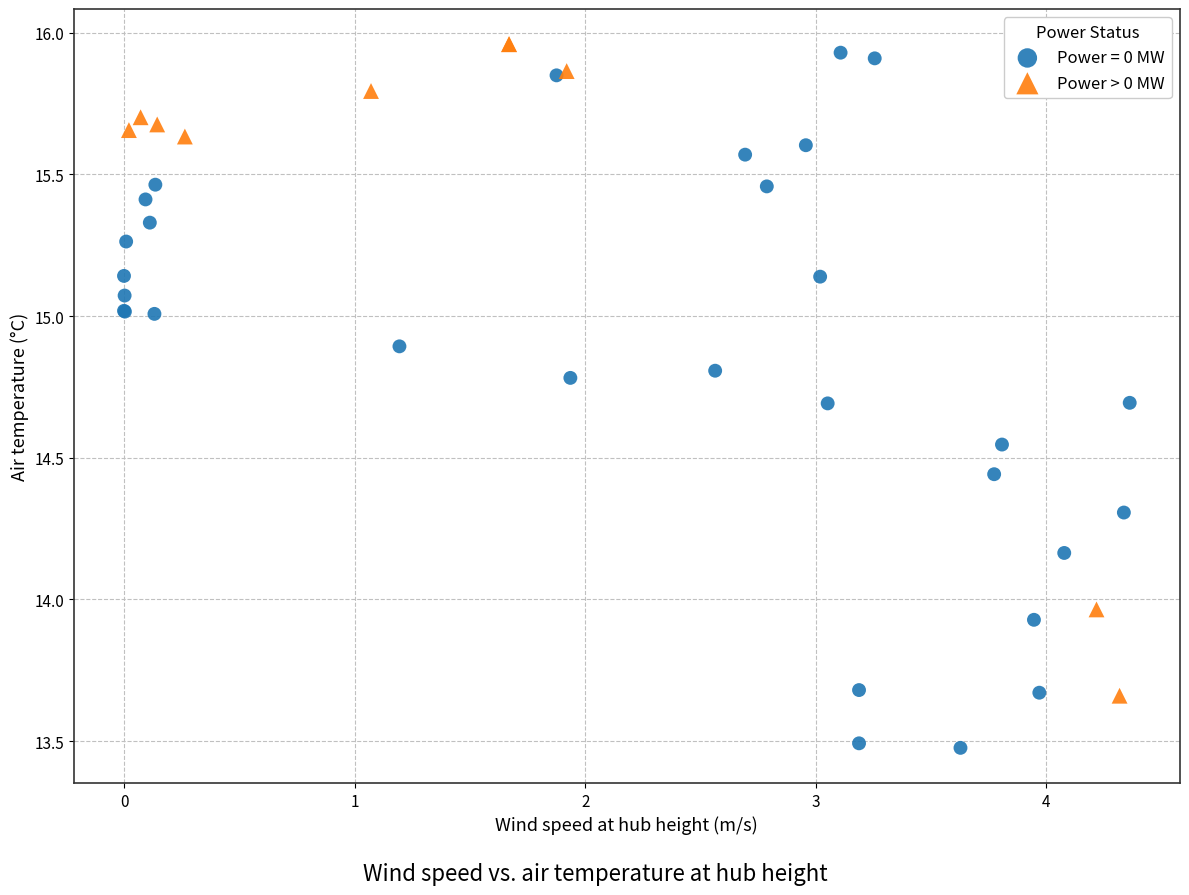

Which series reaches the minimum Y coordinate?

Power = 0 MW